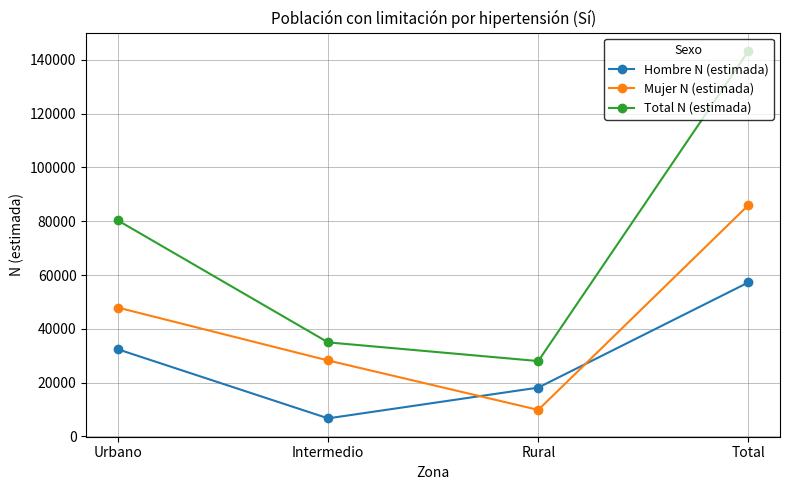

Reading left to right, transcribe all the data shown in this chart.

Hombre N (estimada): Urbano=32388	Intermedio=6722	Rural=18152	Total=57261
Mujer N (estimada): Urbano=47894	Intermedio=28241	Rural=9865	Total=86000
Total N (estimada): Urbano=80282	Intermedio=34963	Rural=28017	Total=143261